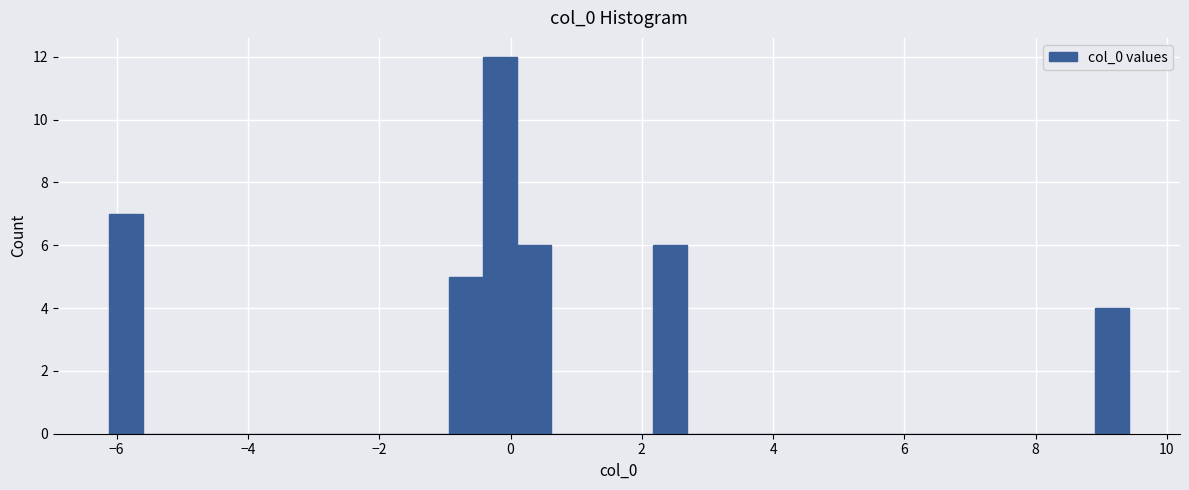

Read against the x-axis, roughly where is the centre of the tallest bar?

-0.2